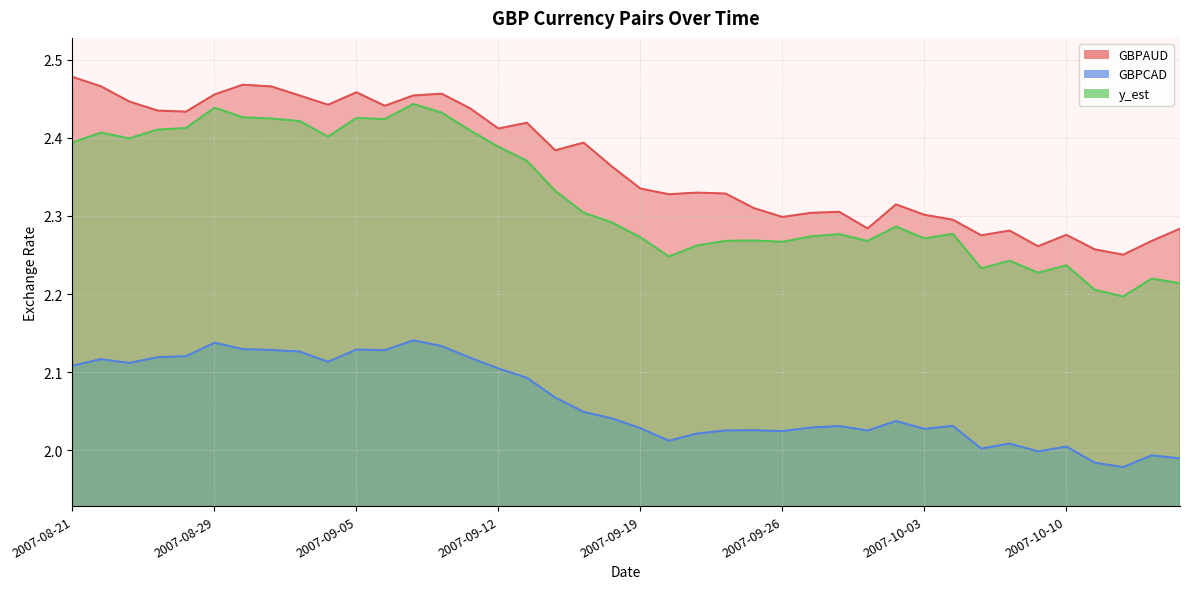

What is the sum of the y_est values at 2007-09-24 and 2007-10-05?

4.5